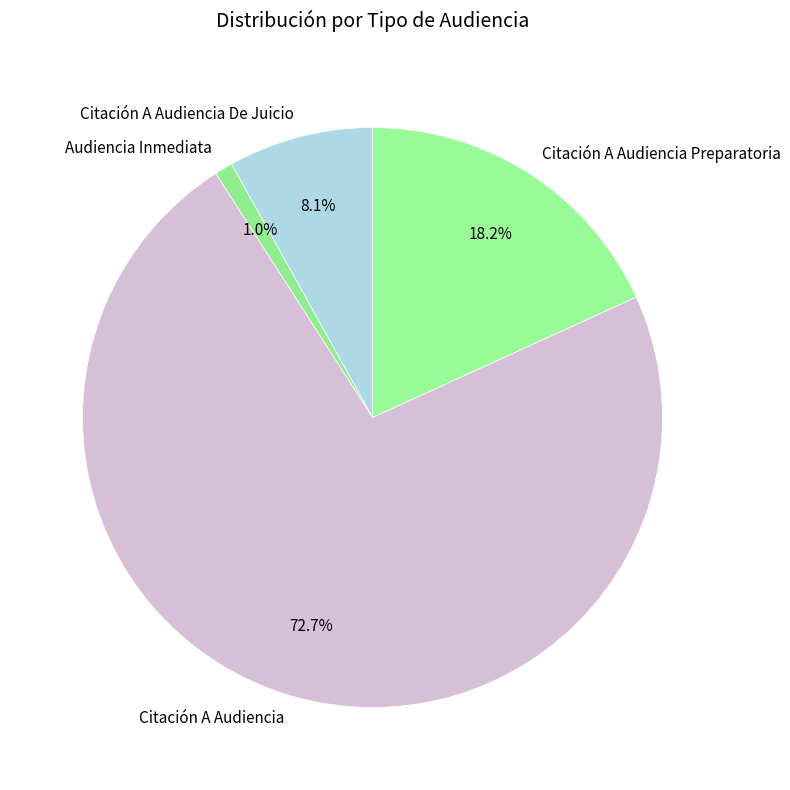

Between Citación A Audiencia Preparatoria and Citación A Audiencia De Juicio, which is larger?

Citación A Audiencia Preparatoria